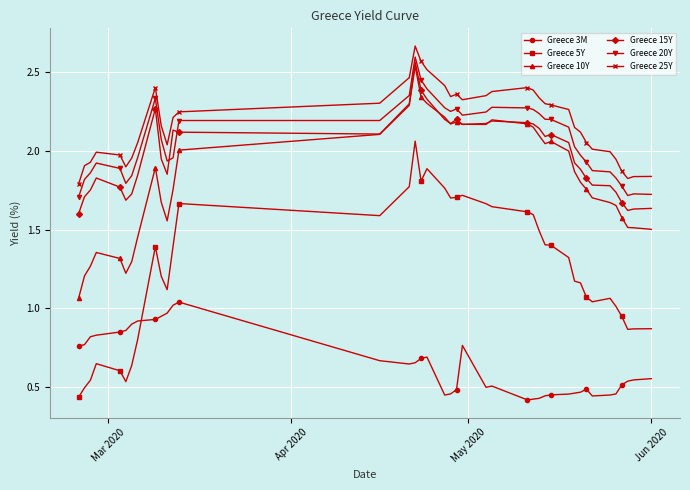

Is this an area chart (filled region under the line)?

No